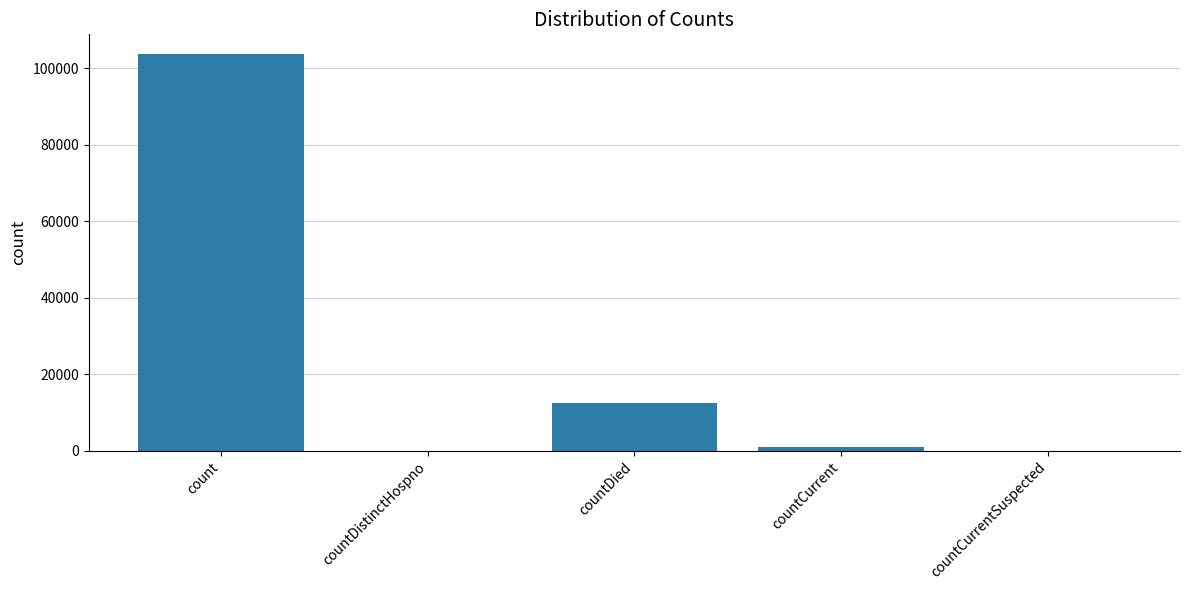

Reading left to right, transcribe all the data shown in this chart.

103694	0	12488	983	0